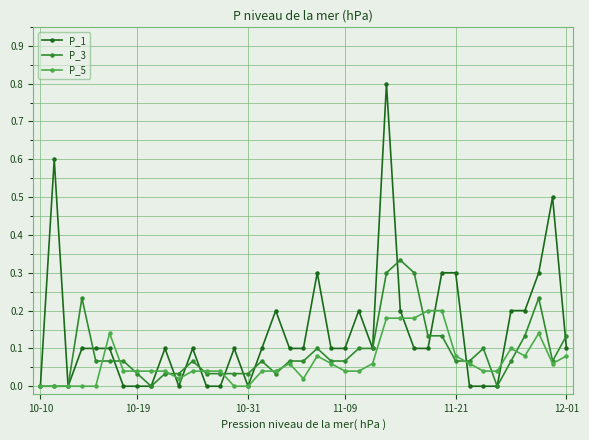

How many distinct data groups are displayed?

3